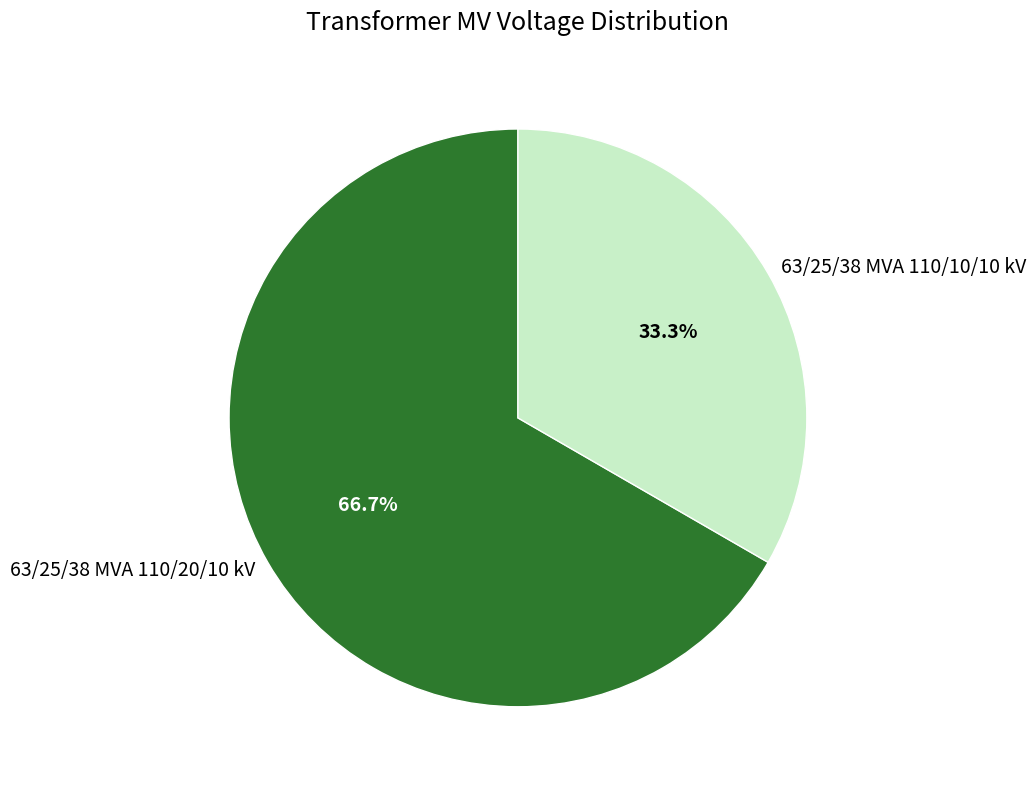

What percentage is the 63/25/38 MVA 110/10/10 kV slice, to the nearest percent?

33%